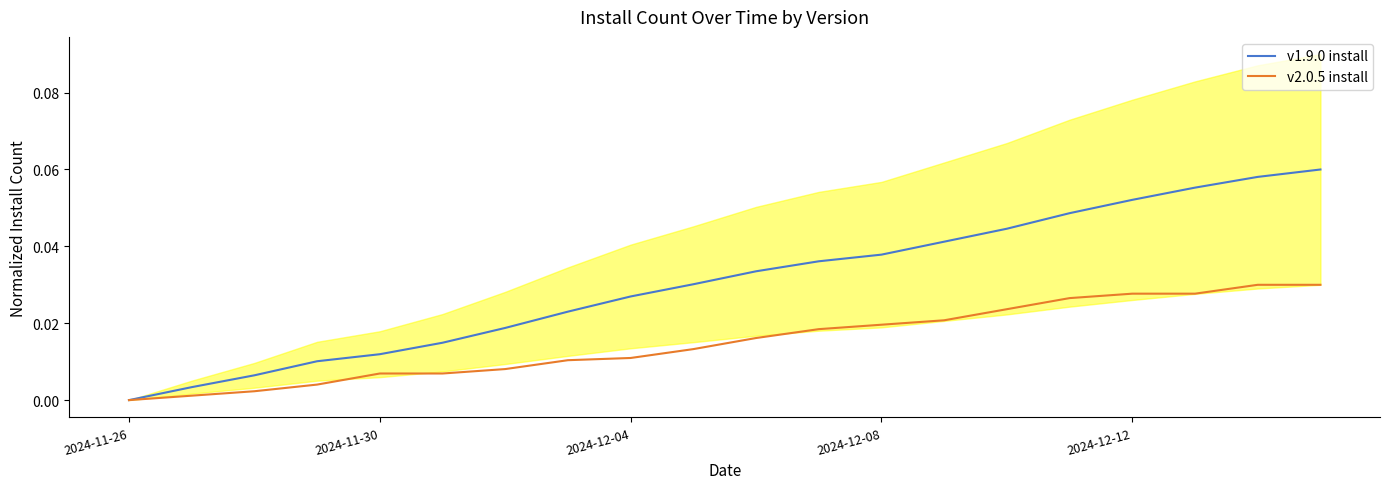

Does the chart display data point markers on the line(s)?

No